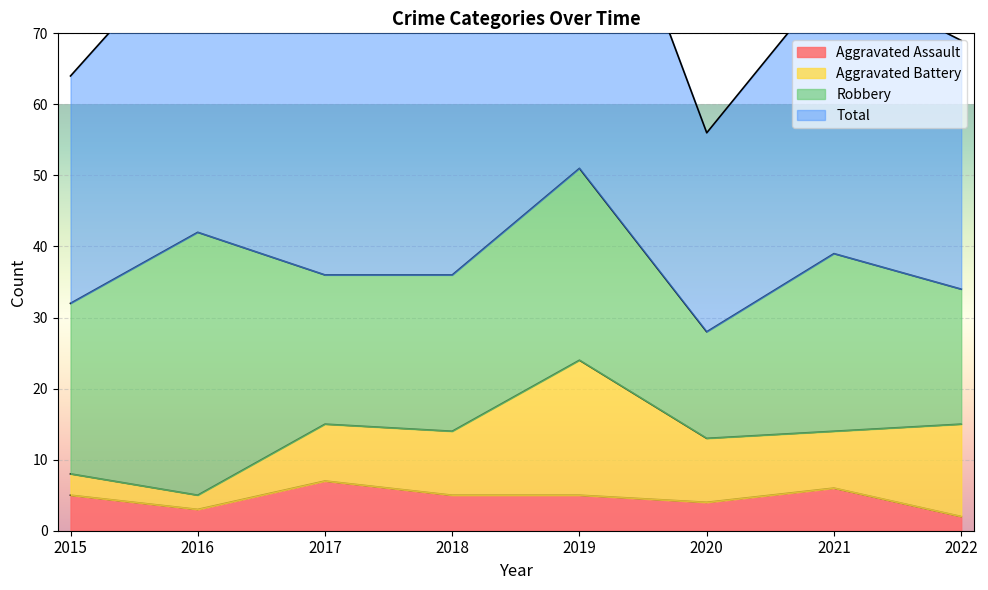

Which category has the lowest value in the Aggravated Assault series?

2022